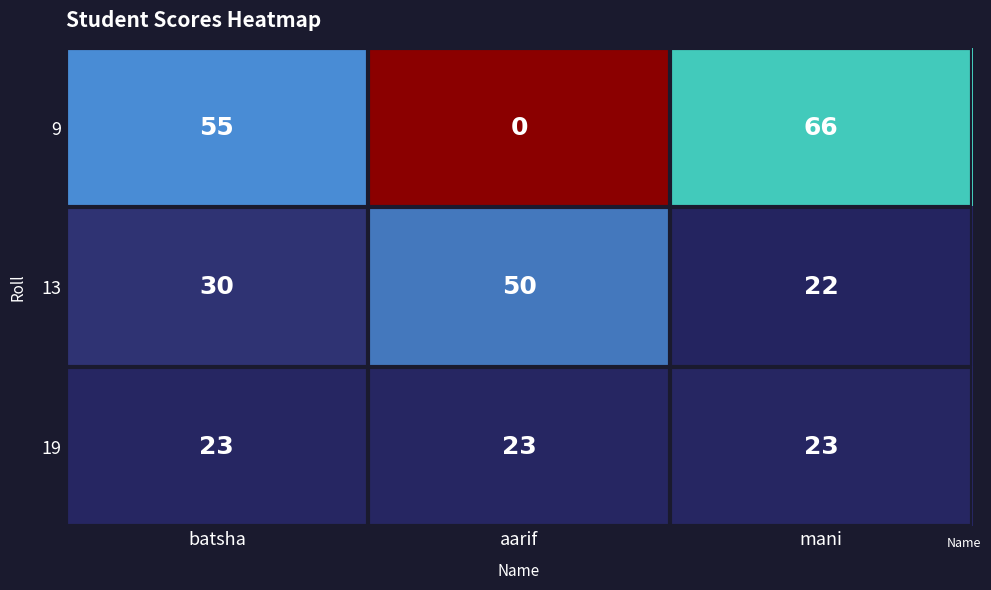

Between batsha and mani, which series saw the biggest shift?

9